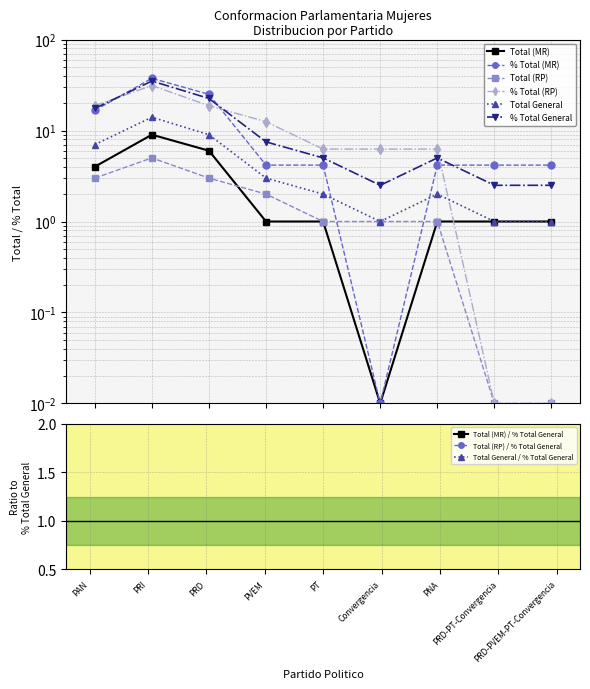

True or false: % Total General has a value of 3.0 at PVEM.

False